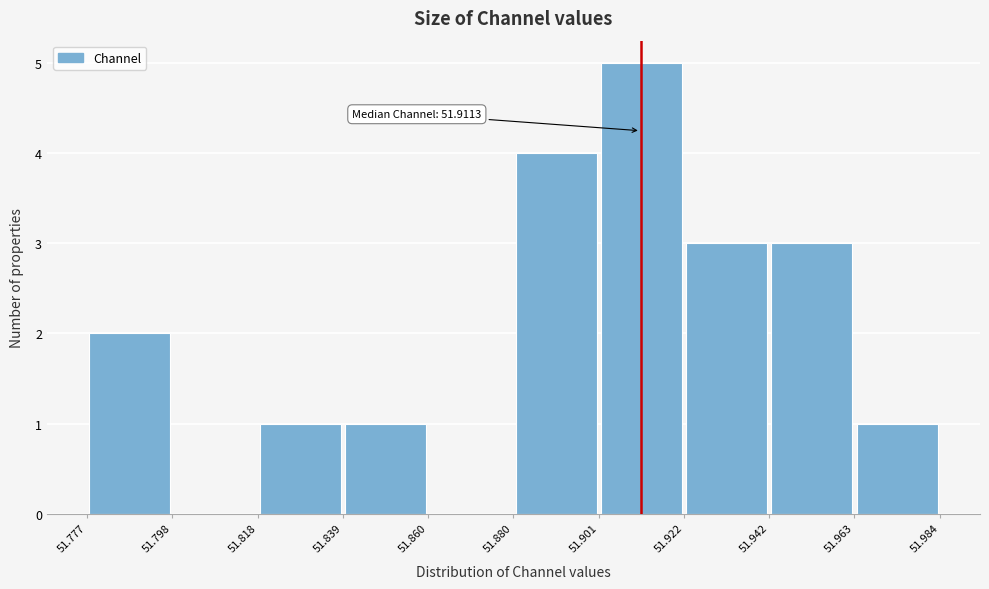

Which range on the x-axis has the tallest bar?

51.901 to 51.922